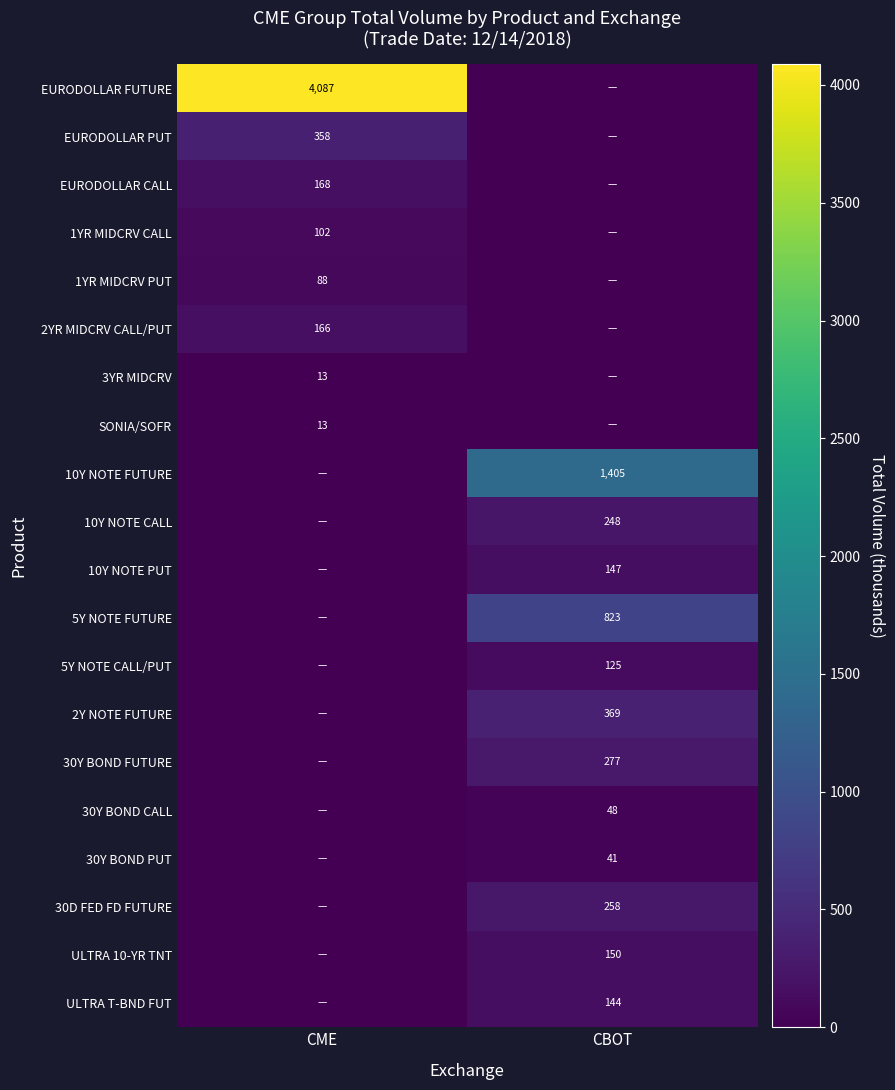

Is it true that EURODOLLAR FUTURE equals 4087 at CME?

True